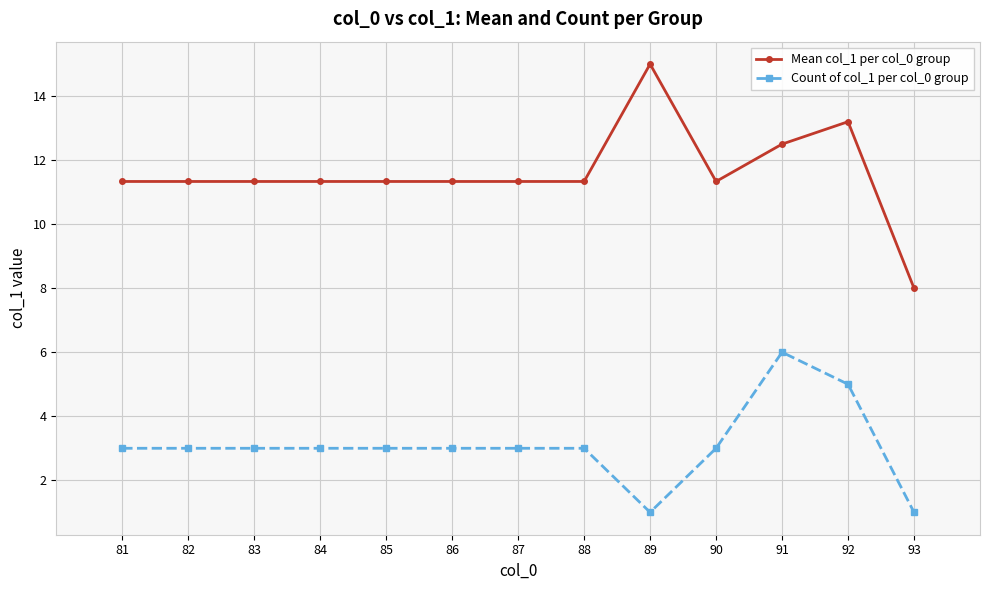

True or false: Count of col_1 per col_0 group and Mean col_1 per col_0 group cross at least once.

False